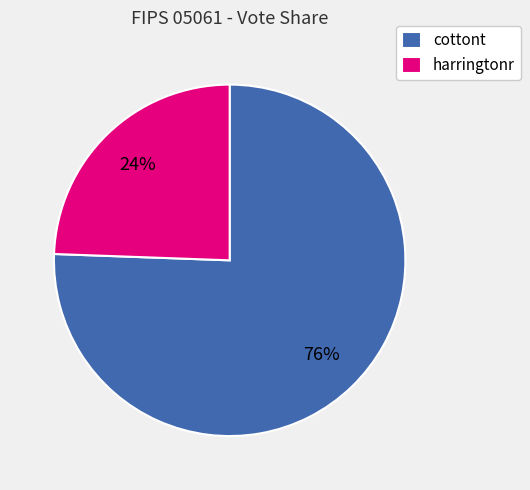

What percentage is the harringtonr slice, to the nearest percent?

24%